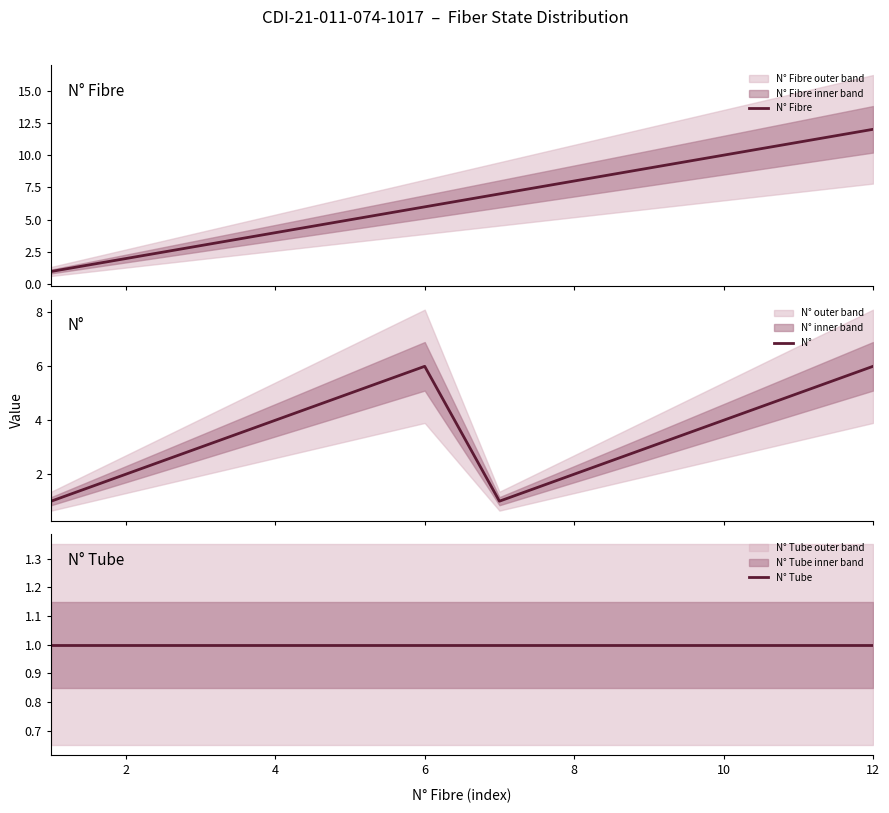

Rank the series at 12 from highest to lowest value.

N° Fibre, N°, N° Tube